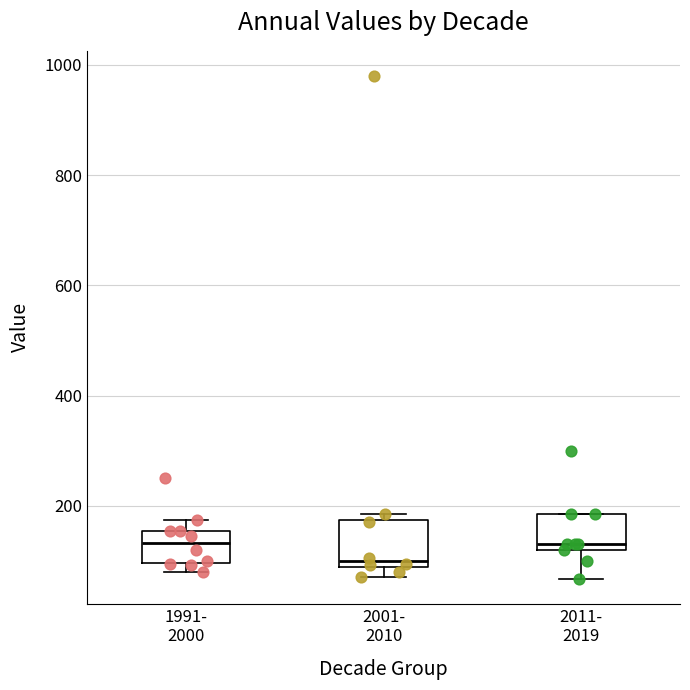

Reading left to right, read every box against the y-axis: the position of its median line, the range the box covers, and the ends of its whiskers. The values are not printed on the chart, so give them approximately, as read against the axis.

1991- 2000: median 140, box 100 to 160, whiskers 80 to 180
2001- 2010: median 100, box 80 to 180, whiskers 80 (just below the box's lower edge) to 180 (just above the box's upper edge)
2011- 2019: median 140, box 120 to 180, whiskers 60 to 180